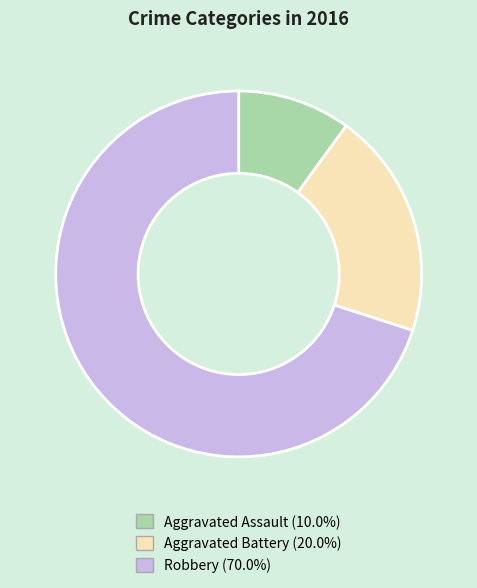

Rank the categories by value from highest to lowest.

Robbery, Aggravated Battery, Aggravated Assault